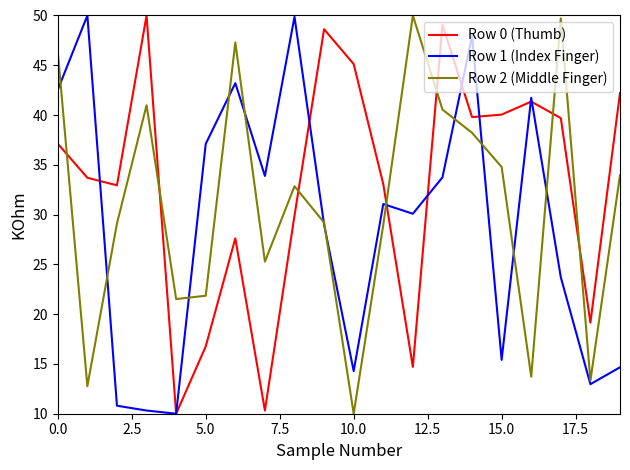

How many interior local peaks does the Row 1 (Index Finger) series have?

6